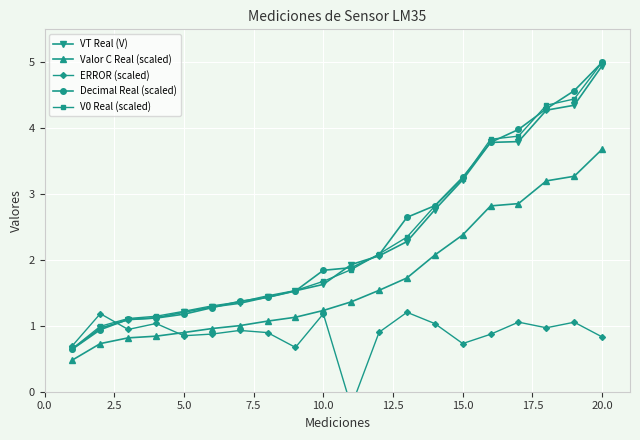

What are all the series names shown in the legend?

VT Real (V), Valor C Real (scaled), ERROR (scaled), Decimal Real (scaled), V0 Real (scaled)